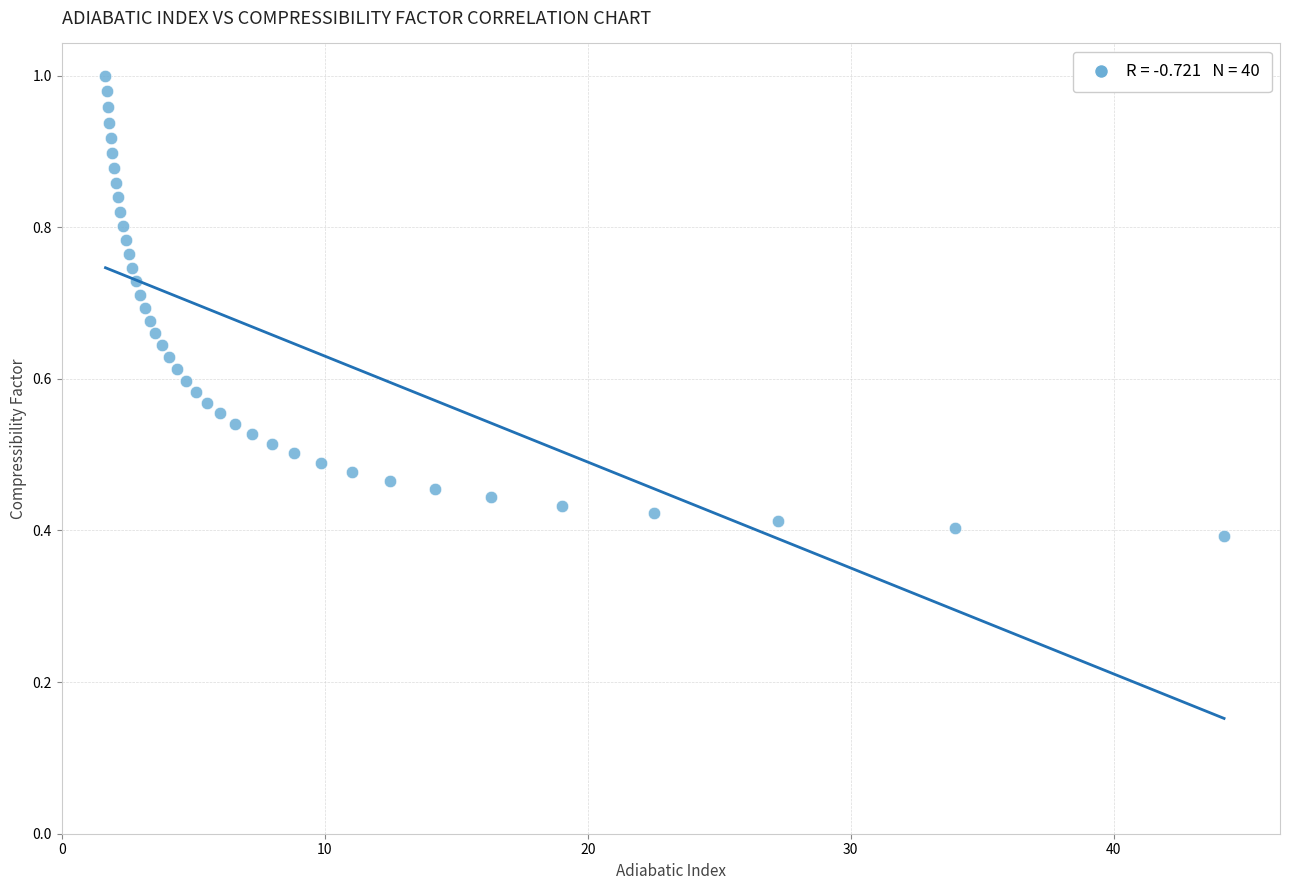

What is the range of X values (max minus min)?

42.5